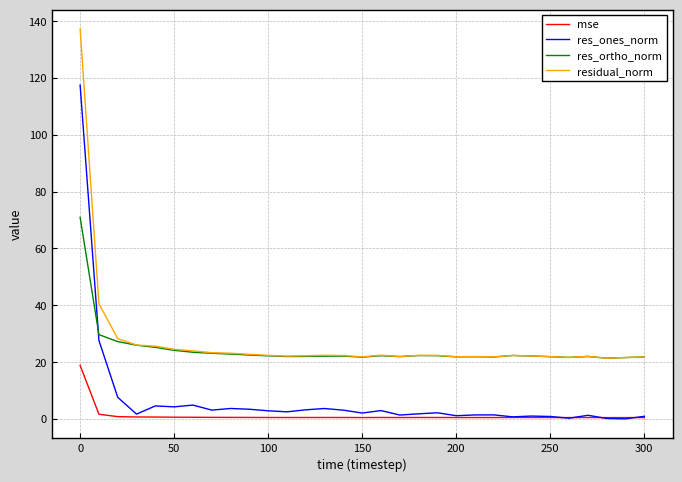

Does the chart display data point markers on the line(s)?

No